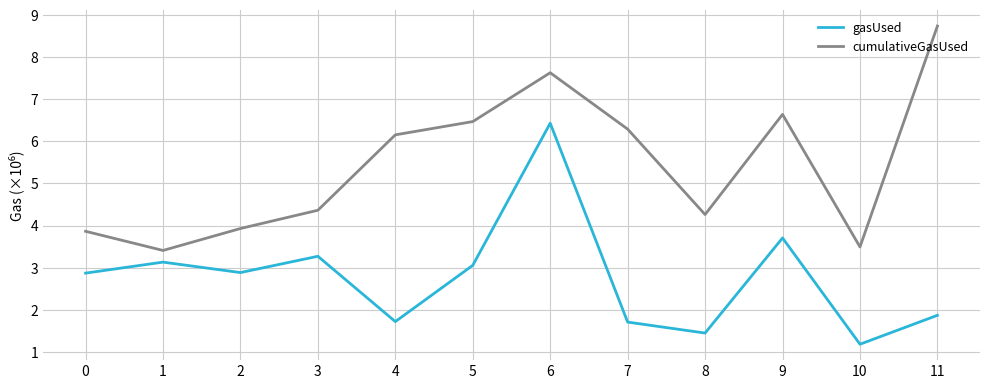

What is the sum of the cumulativeGasUsed values at 6 and 10?

11.1